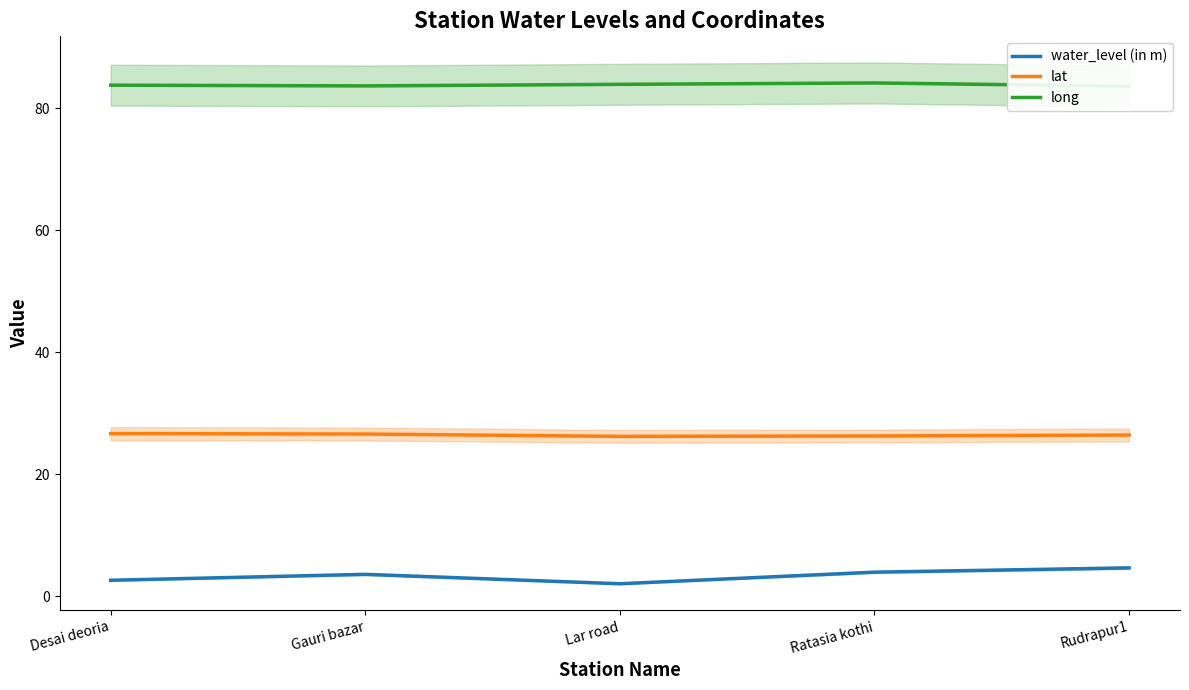

What are all the series names shown in the legend?

water_level (in m), lat, long